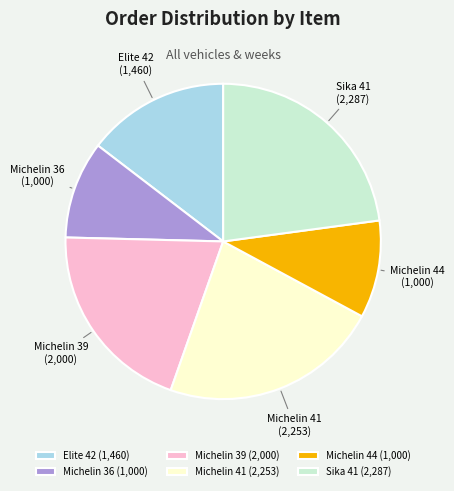

Do Michelin 41 and Michelin 36 together represent more than half of the pie?

No